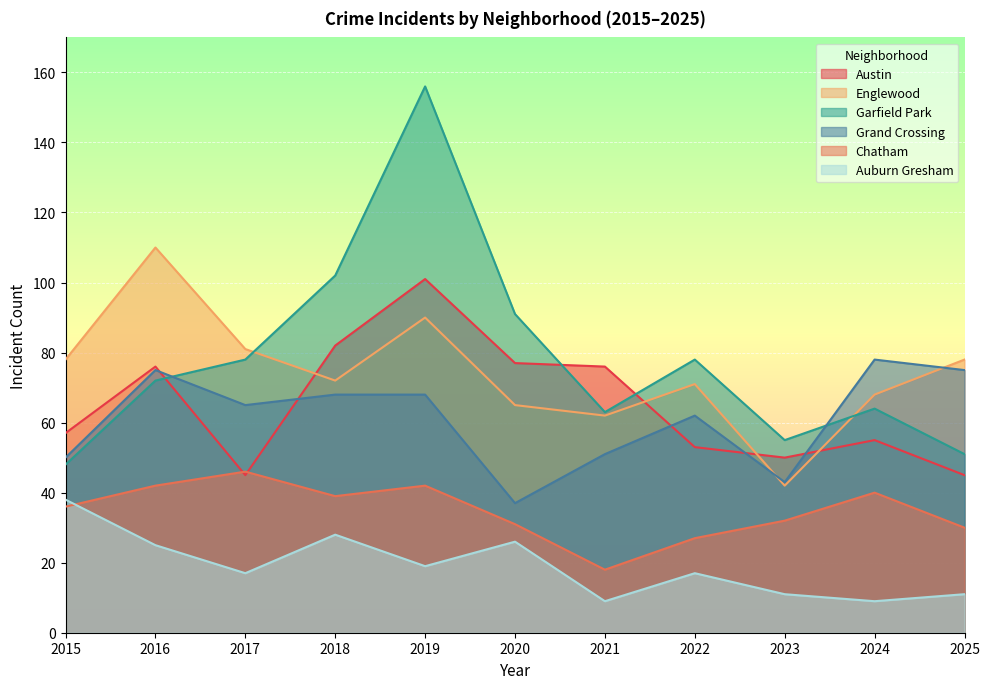

Does the chart display data point markers on the line(s)?

No